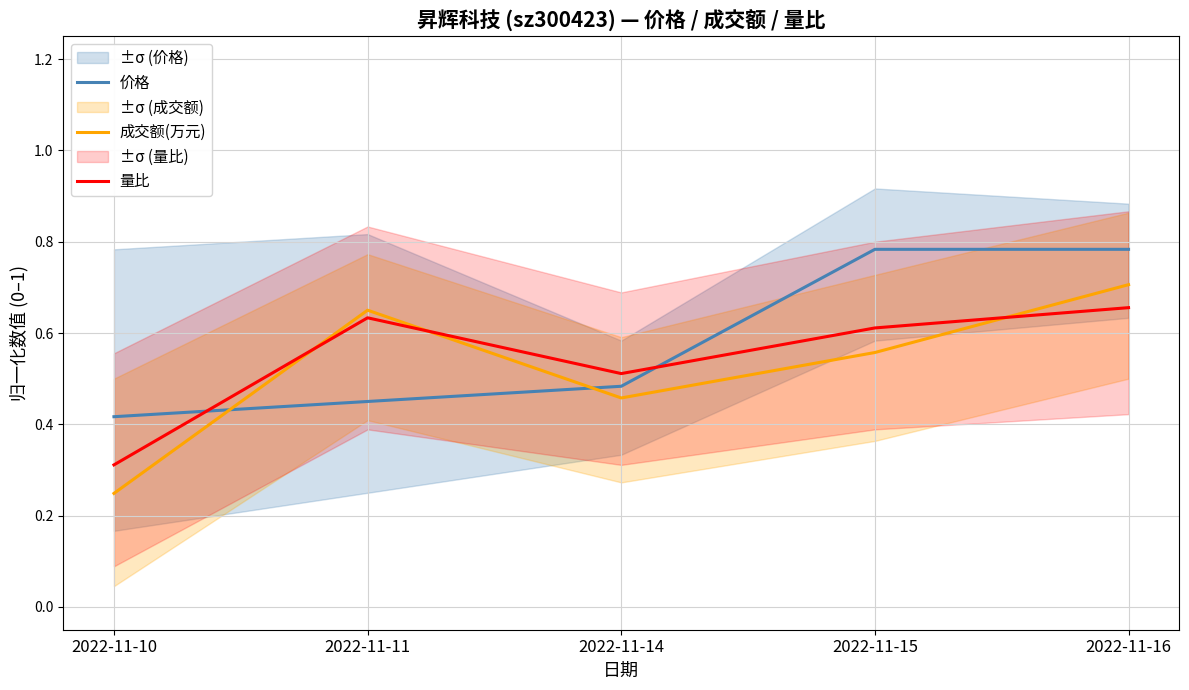

Which series has the largest total across all categories?

价格